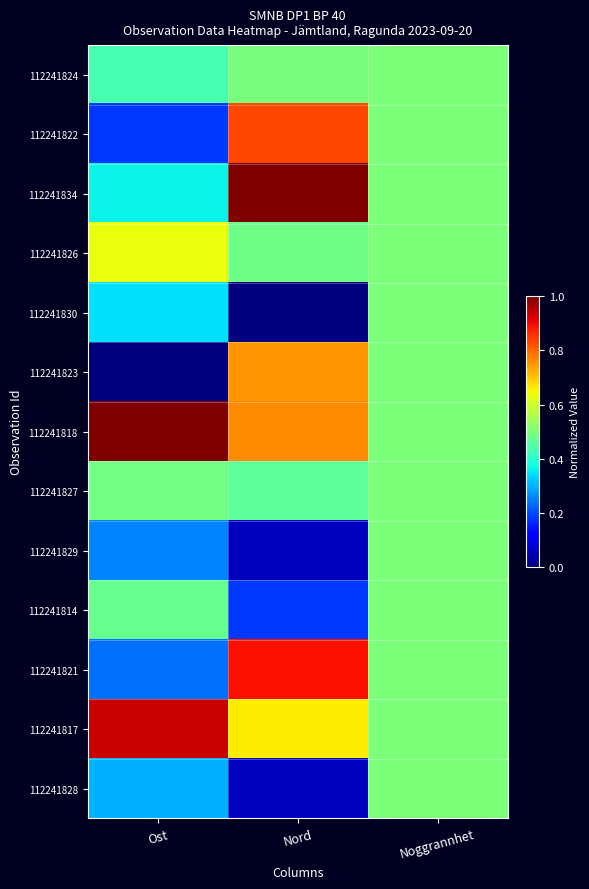

What is the spread (max minus min) of values at Nord?

1.0